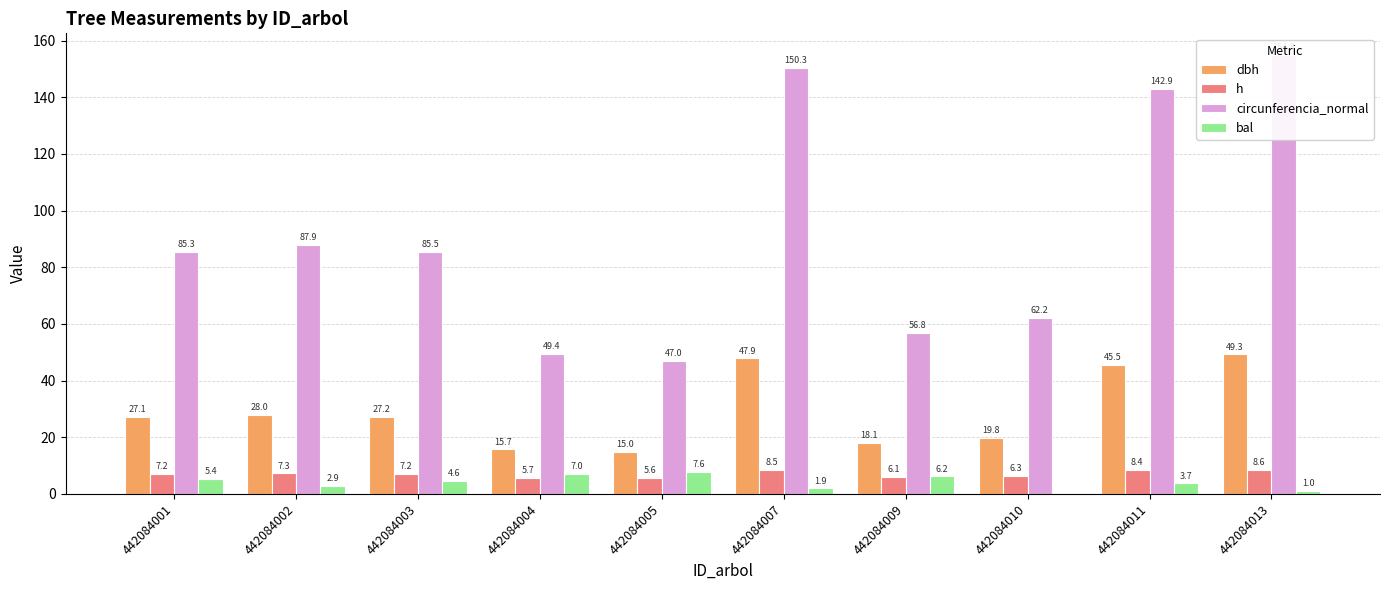

Which series has the largest range (max minus min)?

circunferencia_normal